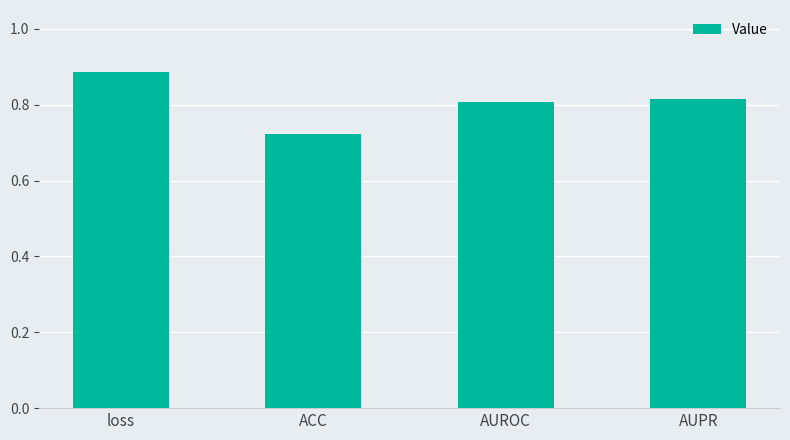

Which label corresponds to the smallest value in the chart?

ACC